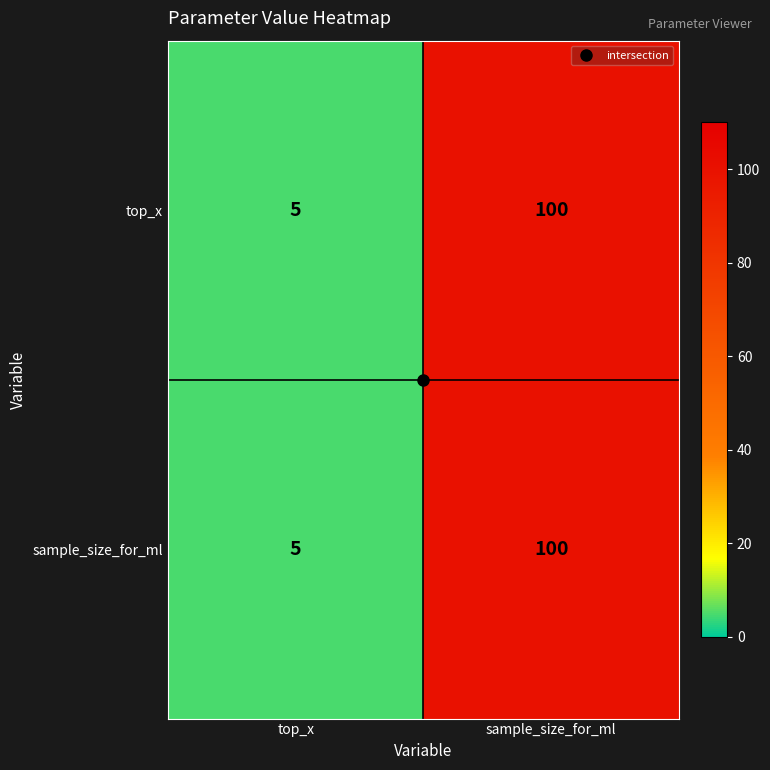

What value does the top_x series have at sample_size_for_ml?

100